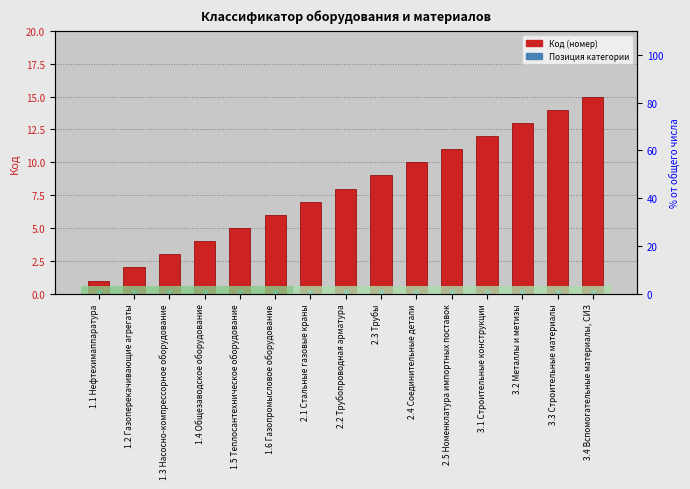

At how many categories does at least one series exceed 1?

14